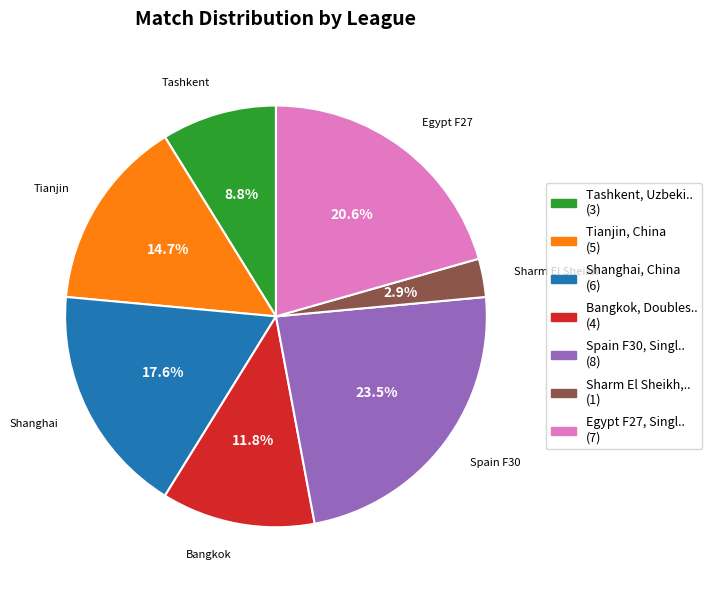

Which has a higher value, Spain F30, Singl.. or Bangkok, Doubles..?

Spain F30, Singl..